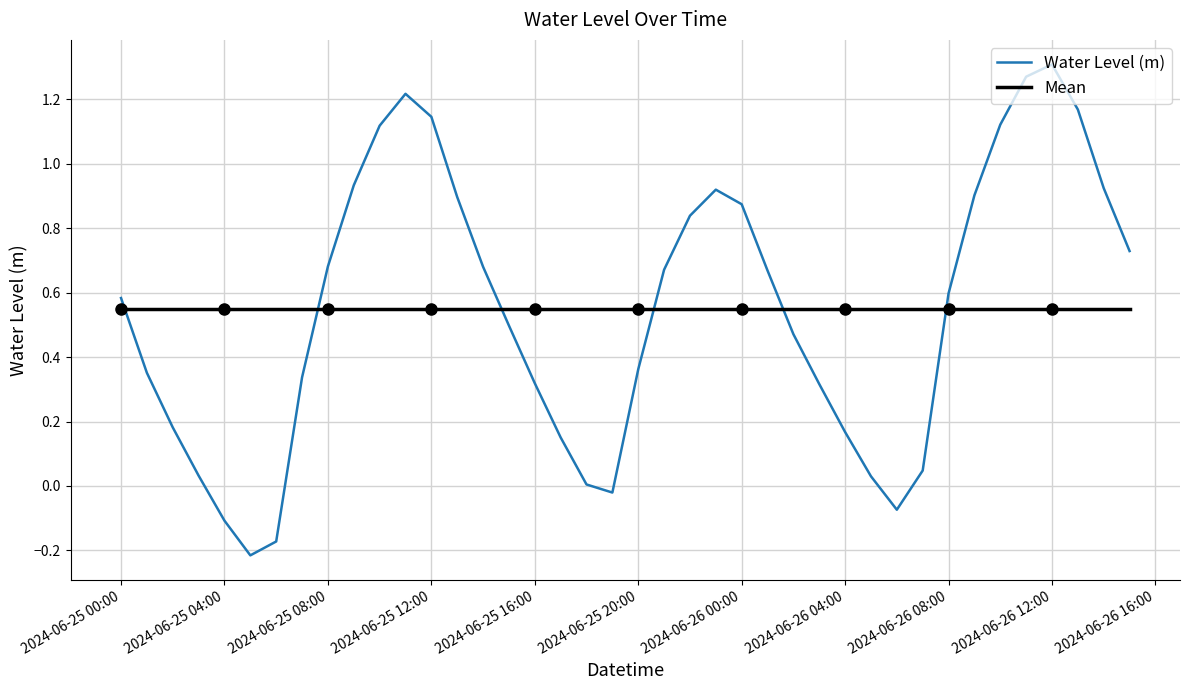

Which series has the largest range (max minus min)?

Water Level (m)